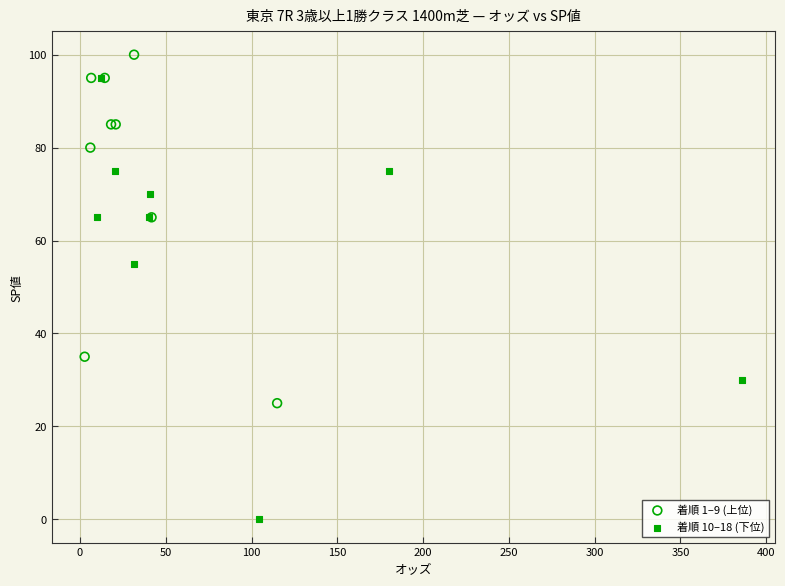

Which series contains the highest Y value?

着順 1–9 (上位)